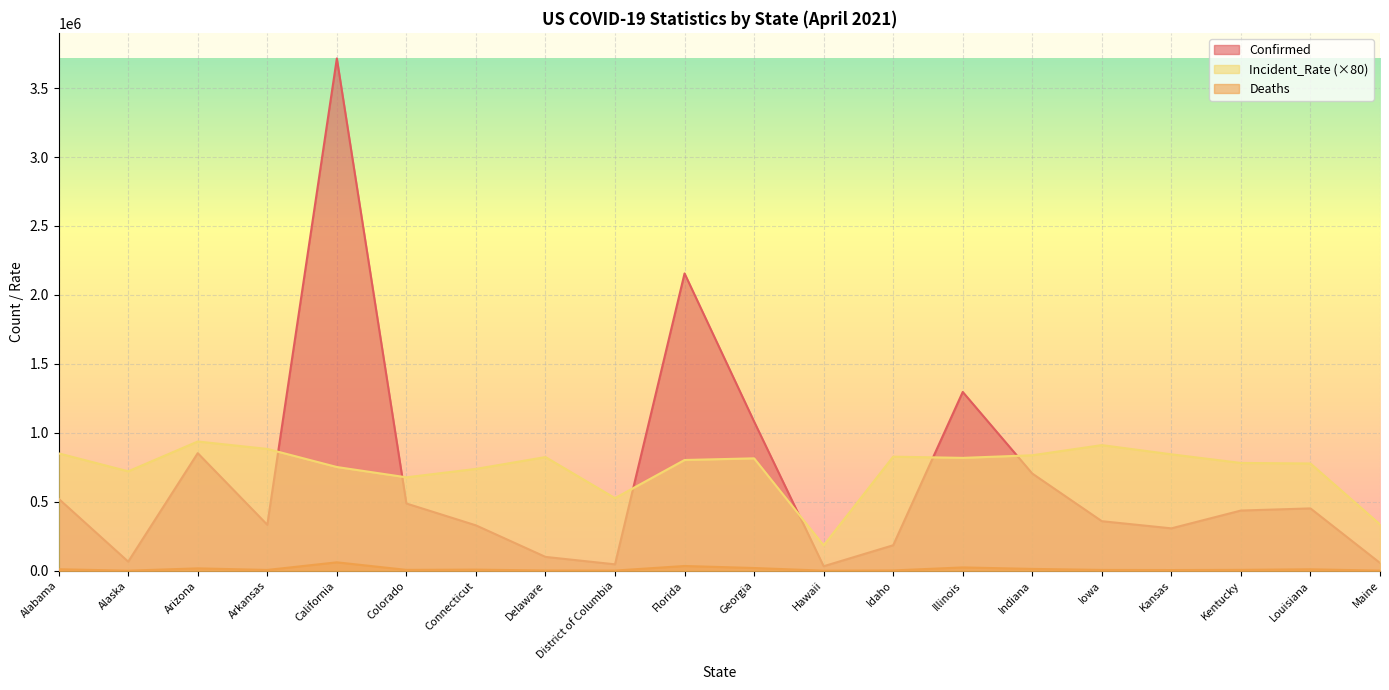

What is the average value of the Deaths series?

11676.5